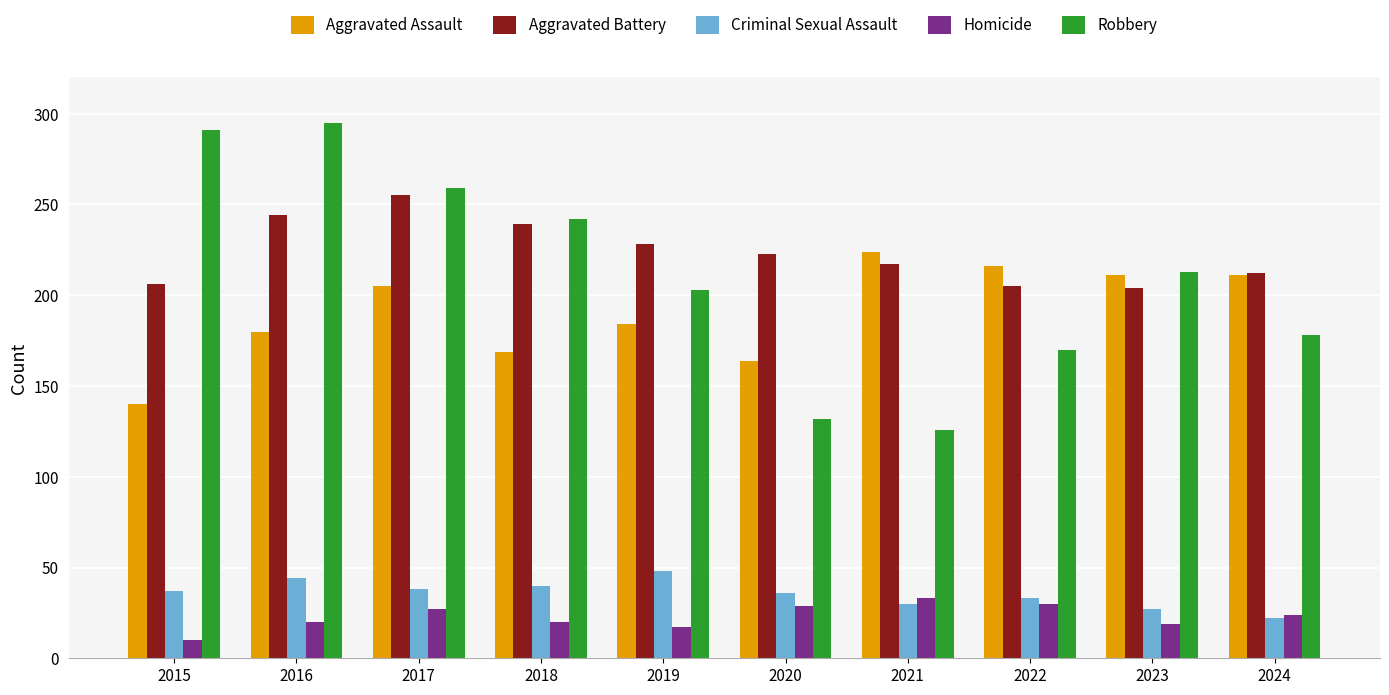

The value of Aggravated Assault at 2023 is 211. True or false?

True